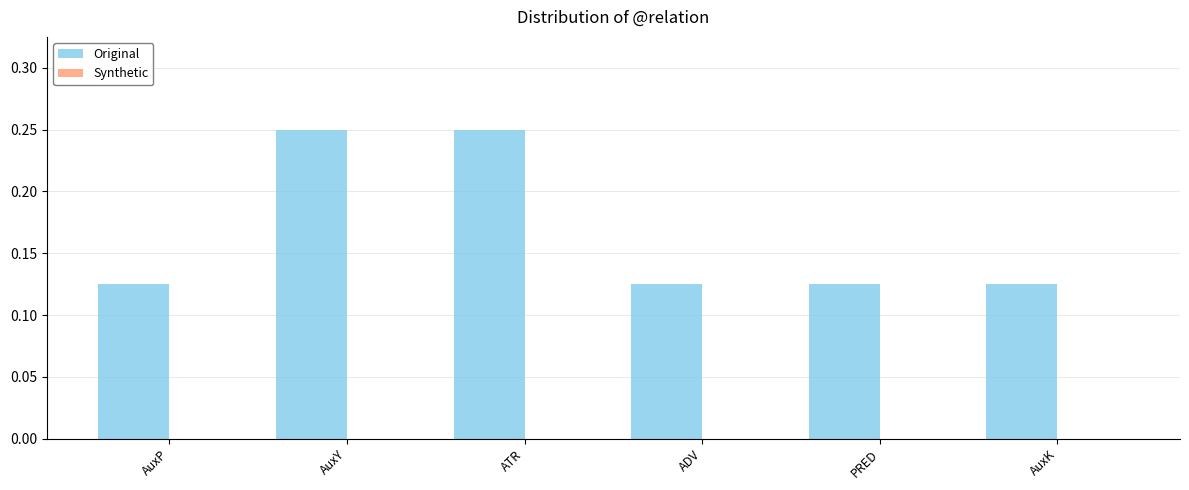

Count the values in the range 0 to 1.

6